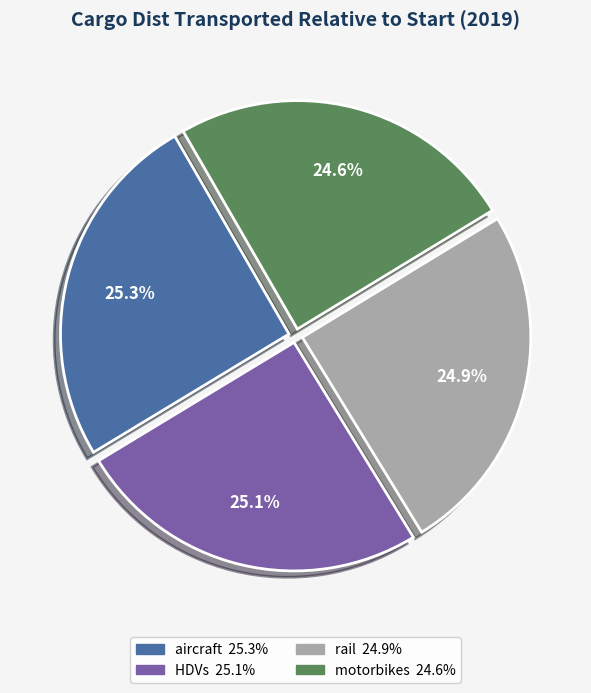

What percentage is the aircraft slice, to the nearest percent?

25%